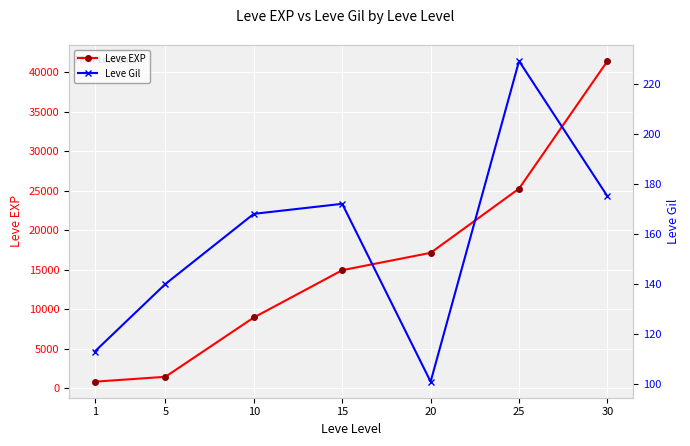

Reading left to right, list all the values displayed in this chart.

Leve EXP: 1=800	5=1420	10=8930	15=14920	20=17120	25=25250	30=41410
Leve Gil: 1=113	5=140	10=168	15=172	20=101	25=229	30=175